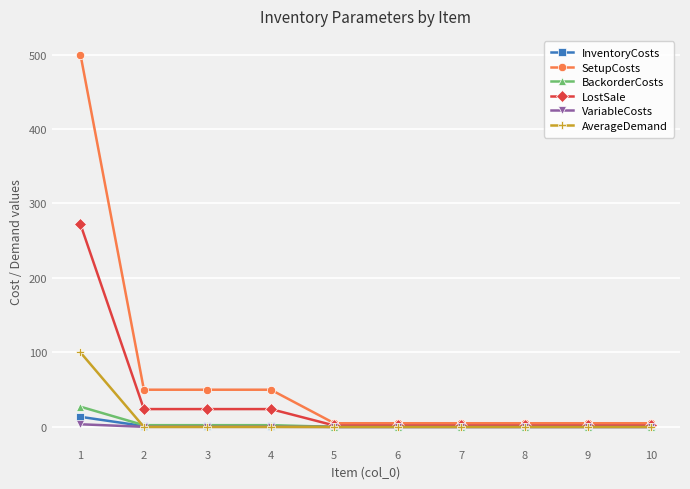

How many values in the AverageDemand series exceed 0?

1